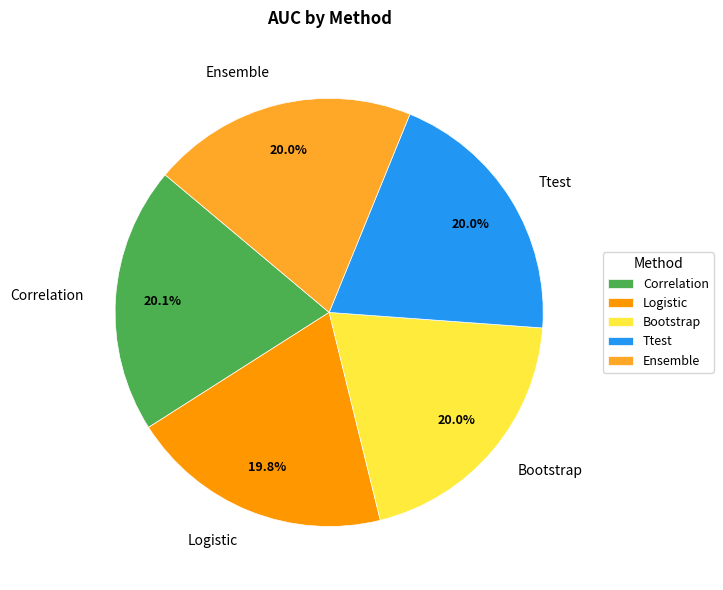

Does any single category account for the majority?

No